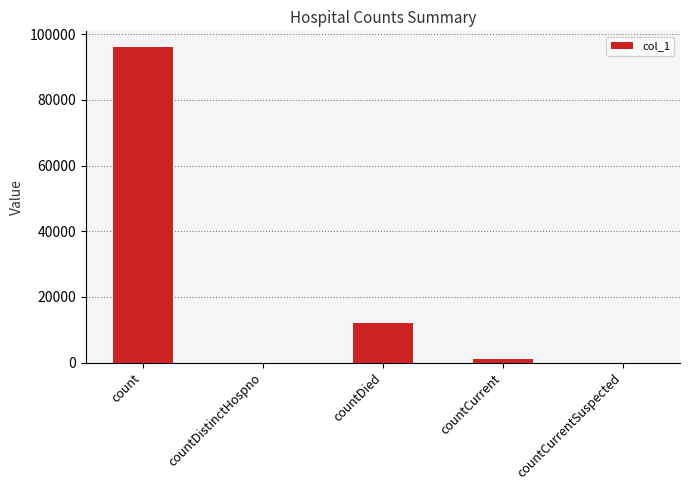

The value at countDistinctHospno is 0. True or false?

True